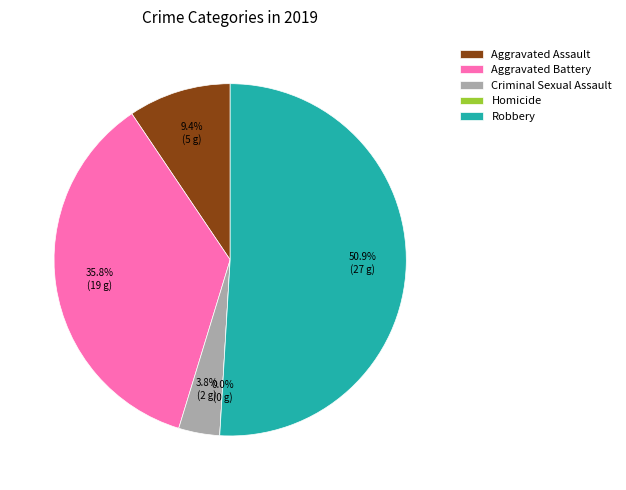

Count the number of slices in the pie.

5